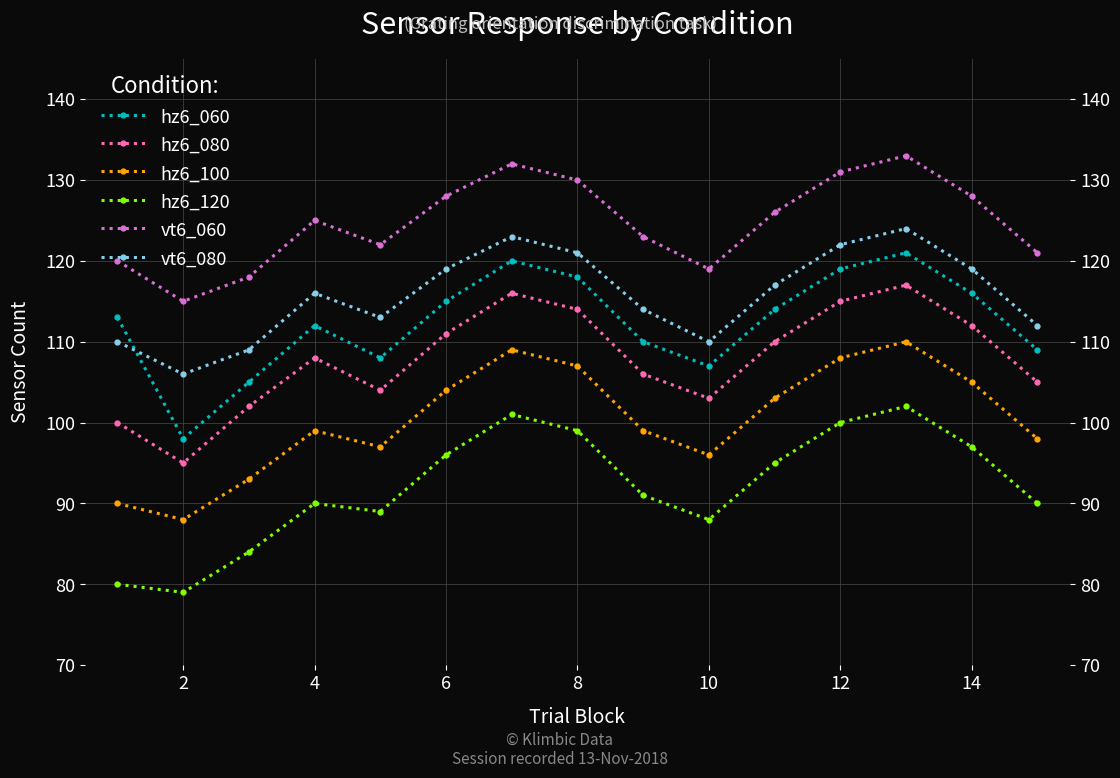

What are all the series names shown in the legend?

hz6_060, hz6_080, hz6_100, hz6_120, vt6_060, vt6_080